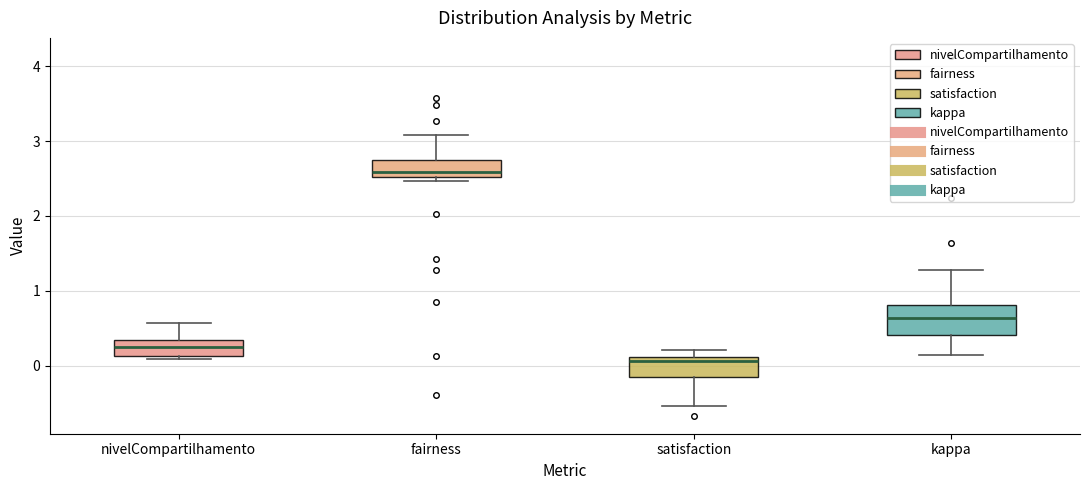

Reading left to right, read every box against the y-axis: the position of its median line, the range the box covers, and the ends of its whiskers. The values are not printed on the chart, so give them approximately, as read against the axis.

nivelCompartilhamento: median 0.3 (inside the box), box 0.1 to 0.3, whiskers 0.1 (just below the box's lower edge) to 0.6
fairness: median 2.6, box 2.5 to 2.7, whiskers 2.5 (just below the box's lower edge) to 3.1
satisfaction: median 0.1 (just below the box's upper edge), box -0.1 to 0.1, whiskers -0.5 to 0.2
kappa: median 0.6, box 0.4 to 0.8, whiskers 0.1 to 1.3